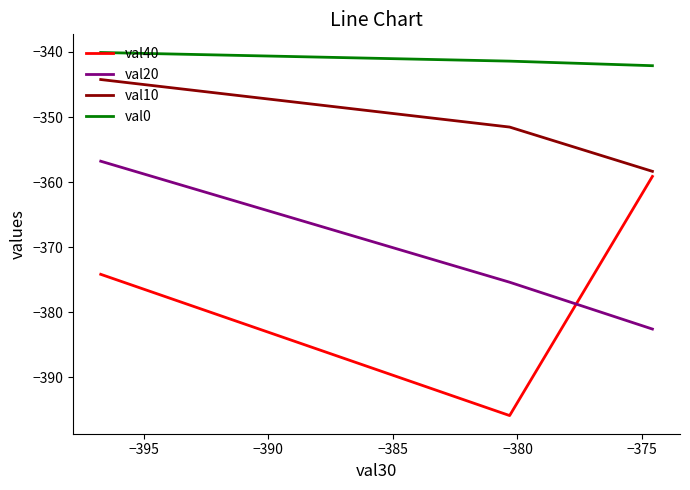

What is the sum of the val40 values at −395 and −390?

-770.1